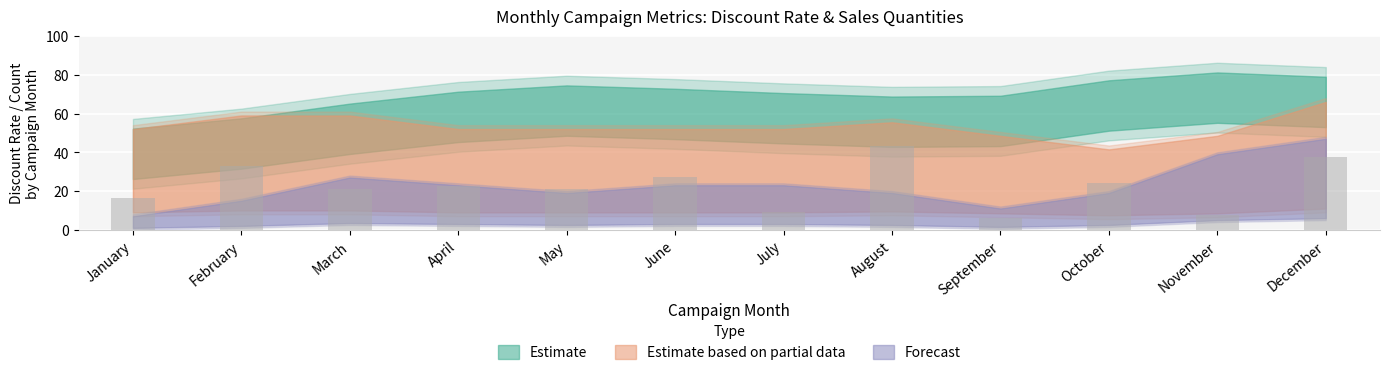

What is the approximate value at March?

21.0